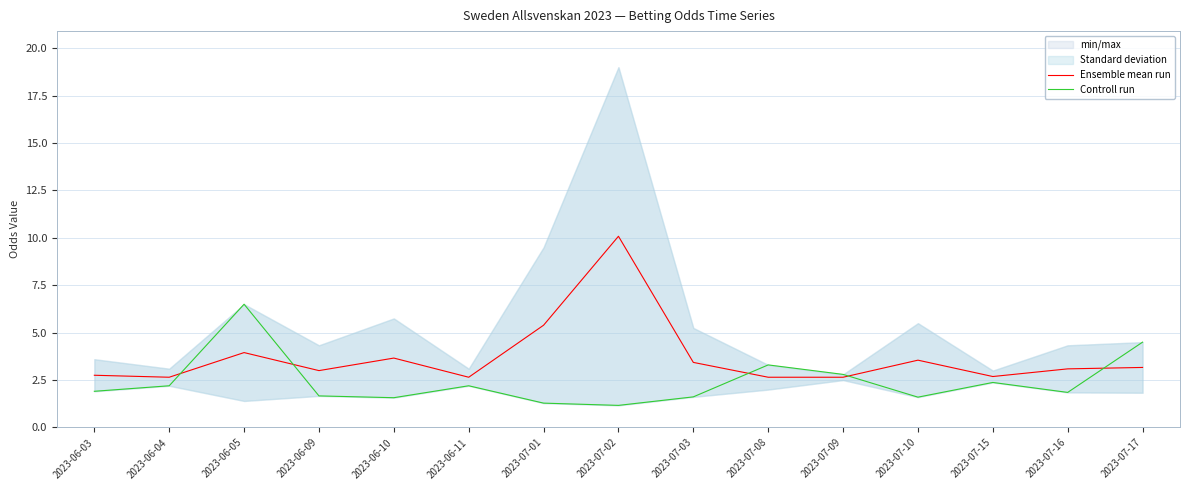

Rank the series at 2023-06-03 from highest to lowest value.

Ensemble mean run, Controll run